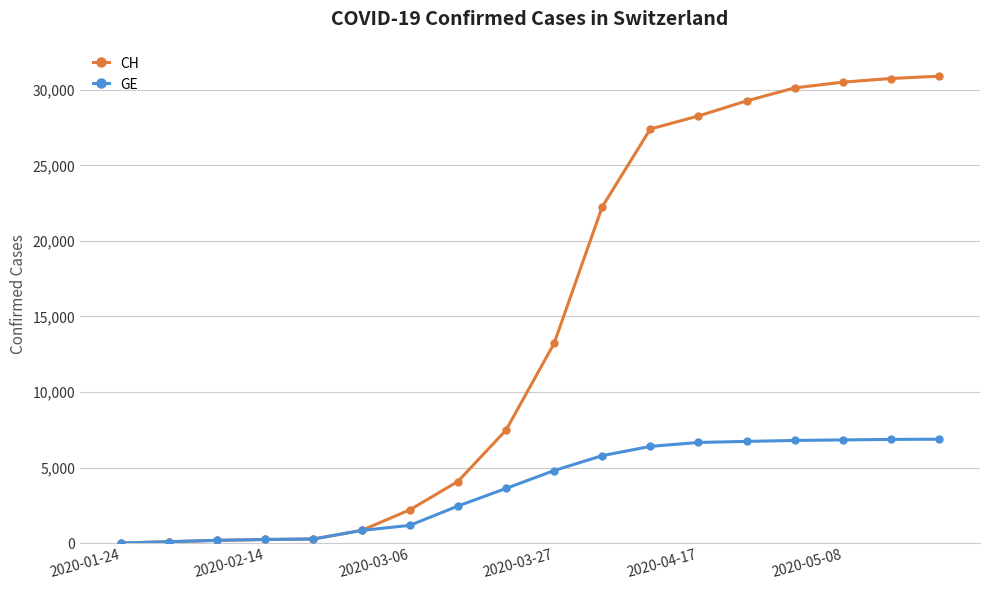

How many lines are shown in the chart?

2